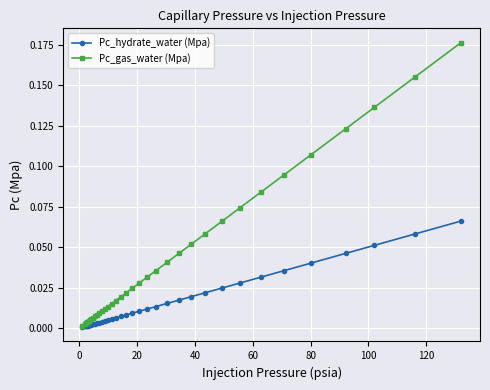

At how many categories does at least one series exceed 0?

36